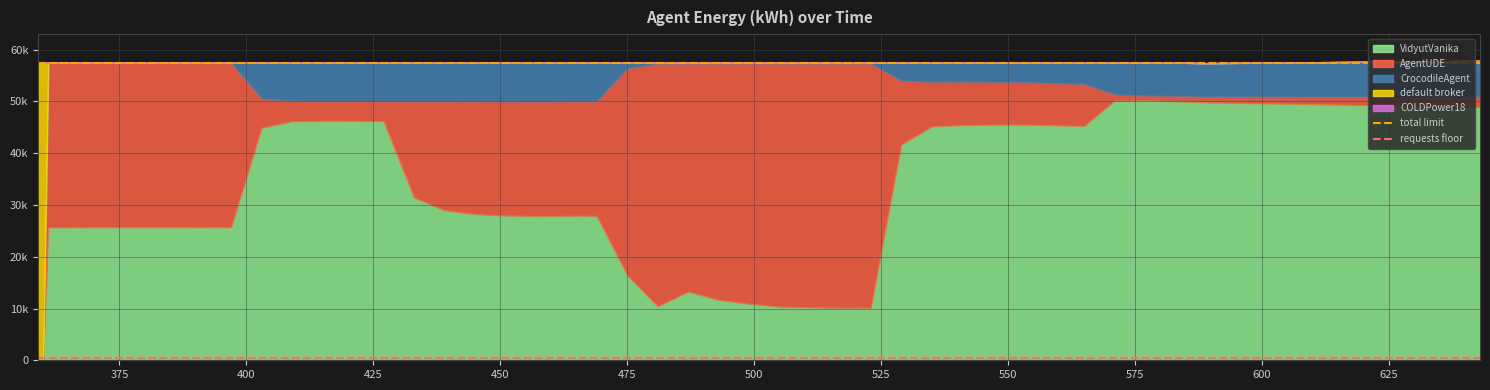

Is it true that total limit equals 35015 at 375?

False